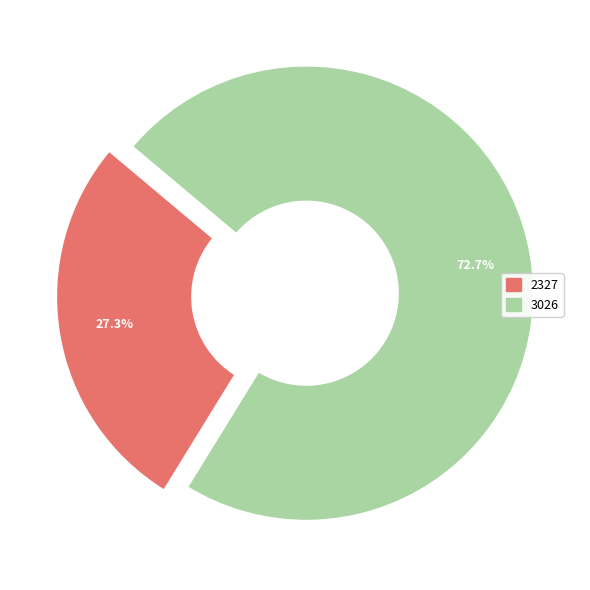

Rank the categories by value from lowest to highest.

2327, 3026